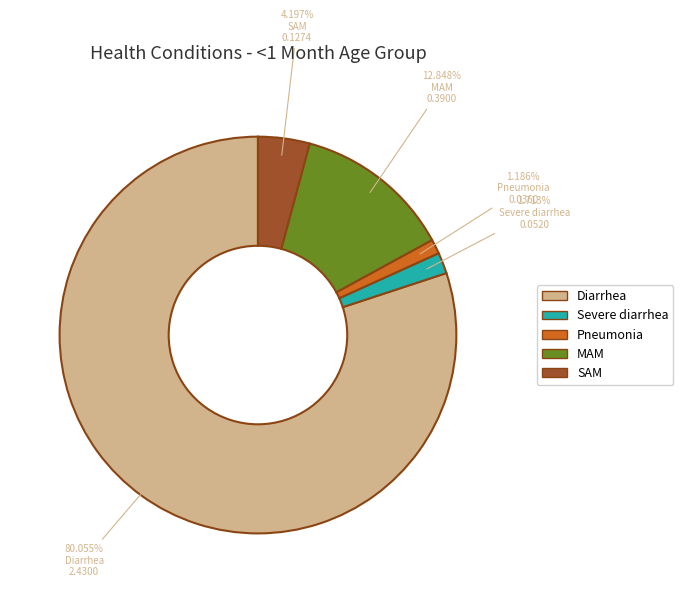

True or false: Diarrhea accounts for 87% of the total.

False